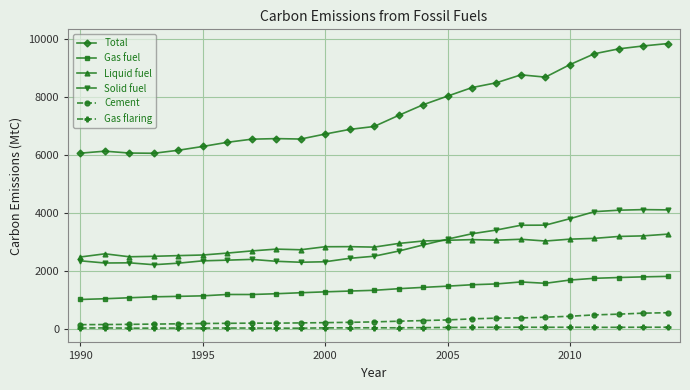

What is the greatest value displayed?

9855